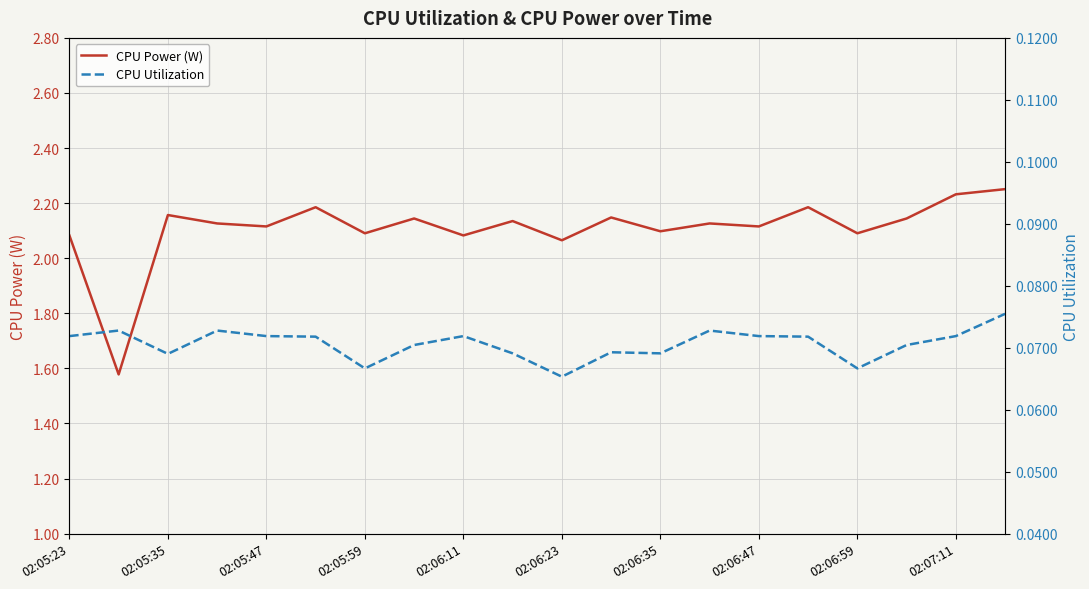

Where does the CPU Power (W) series first go above 2?

02:05:23